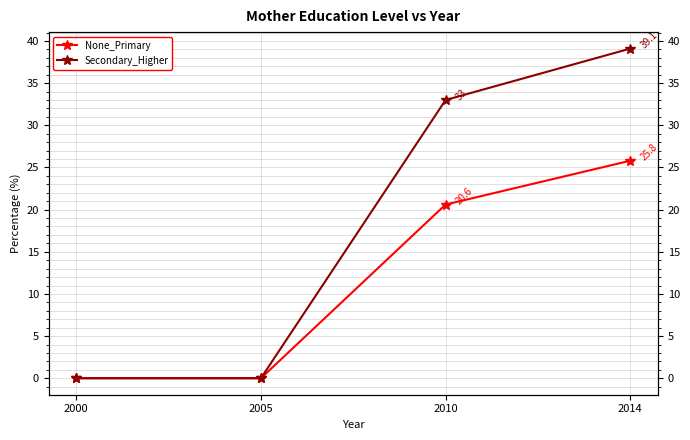

Reading left to right, what are all the values shown in this chart?

None_Primary: 0.0	0.0	20.6	25.8
Secondary_Higher: 0.0	0.0	33.0	39.1